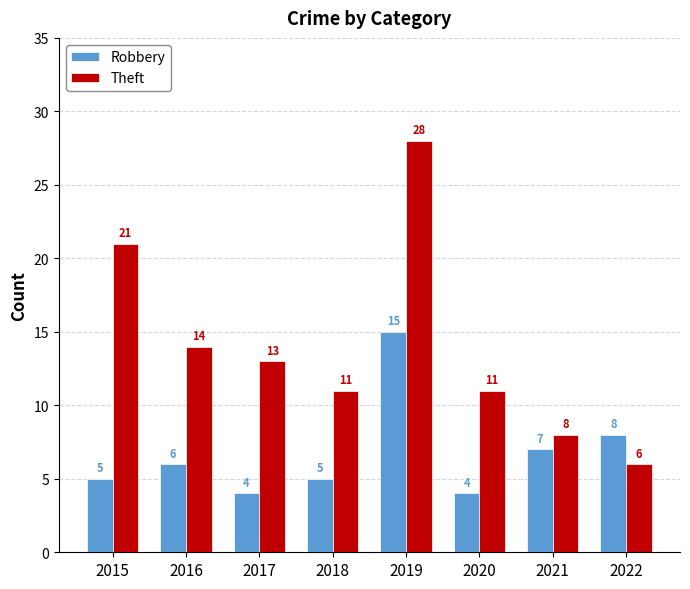

Between 2017 and 2022, which series saw the biggest shift?

Theft